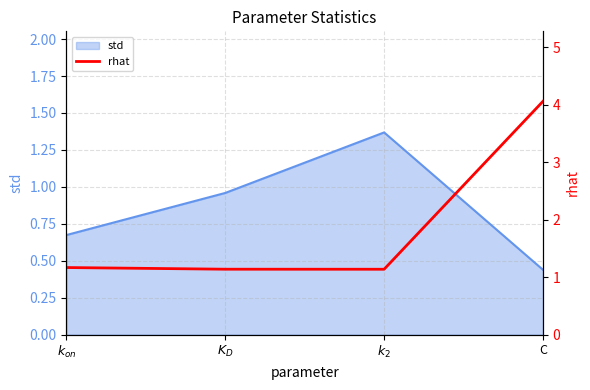

At which label does std reach its minimum?

C